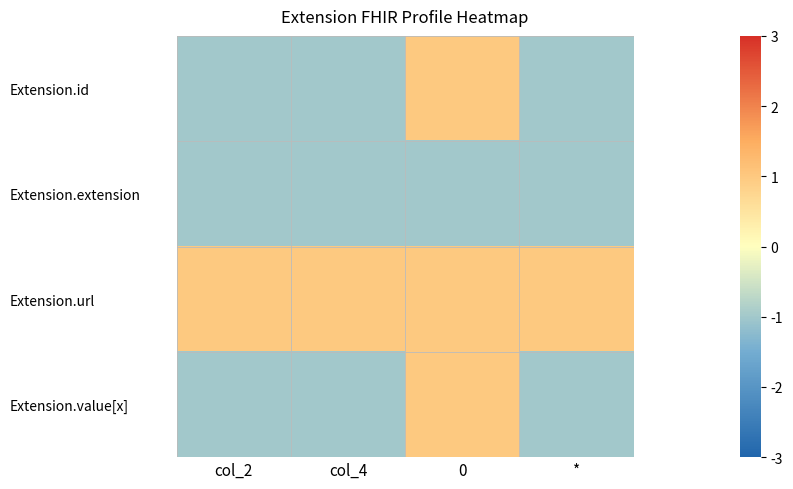

Reading left to right, list all the values displayed in this chart.

Extension.id: col_2=-1	col_4=-1	0=1	*=-1
Extension.extension: col_2=-1	col_4=-1	0=-1	*=-1
Extension.url: col_2=1	col_4=1	0=1	*=1
Extension.value[x]: col_2=-1	col_4=-1	0=1	*=-1